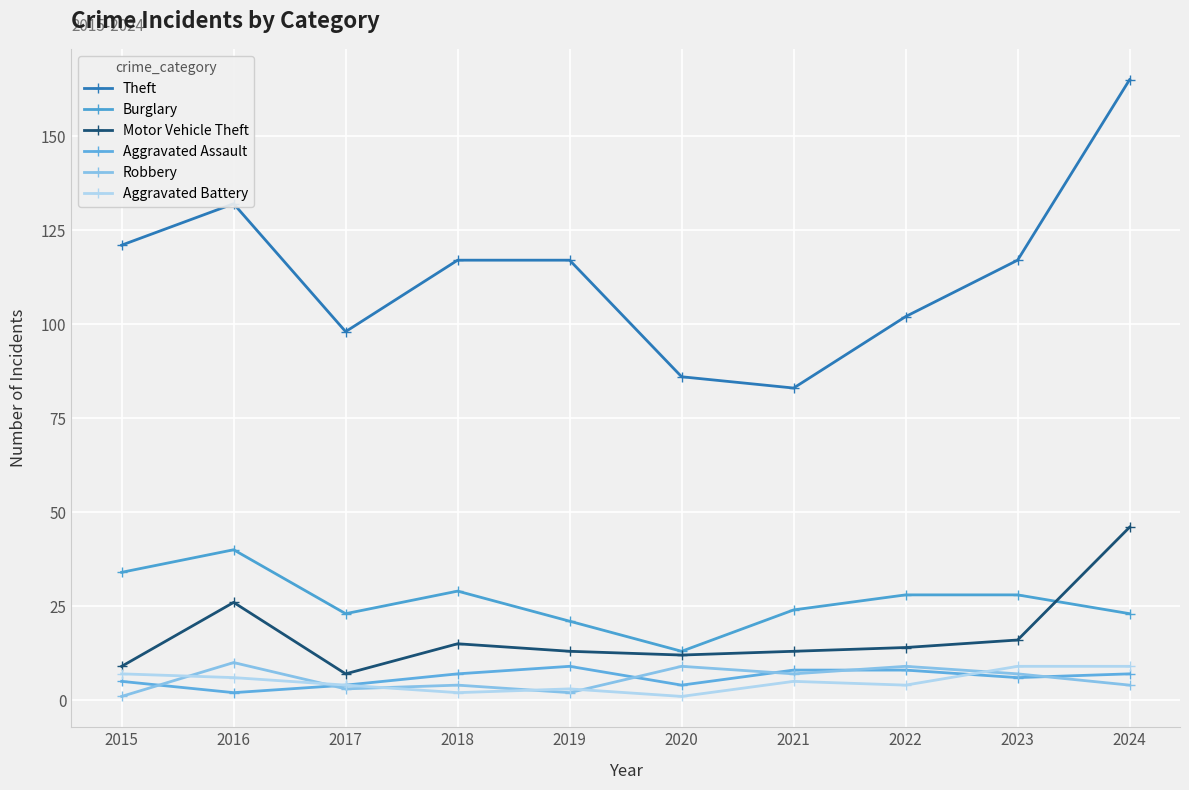

Which series changed the most between 2016 and 2020?

Theft